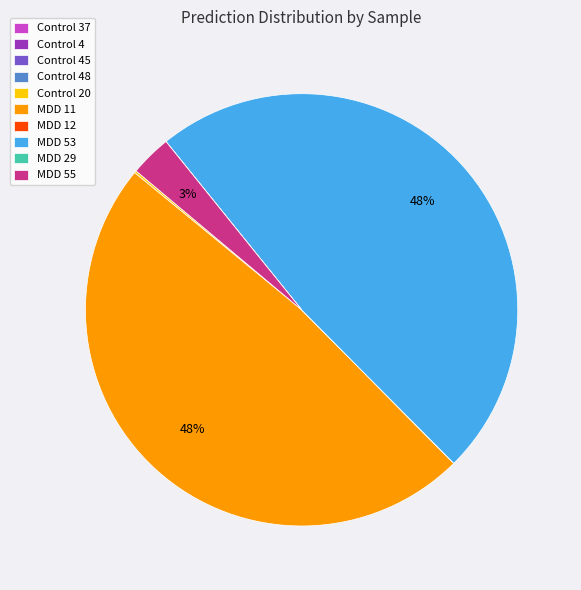

Is it true that MDD 55 is 3% of the pie?

True